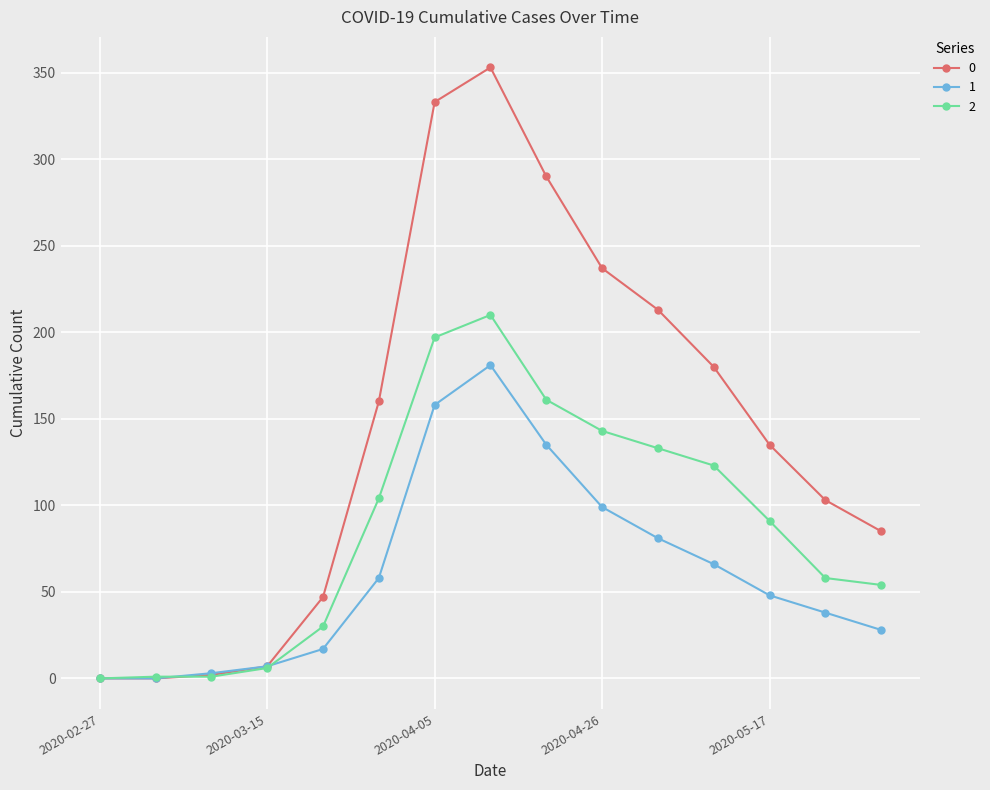

True or false: 0 has more than 0 points higher than both neighbors.

True